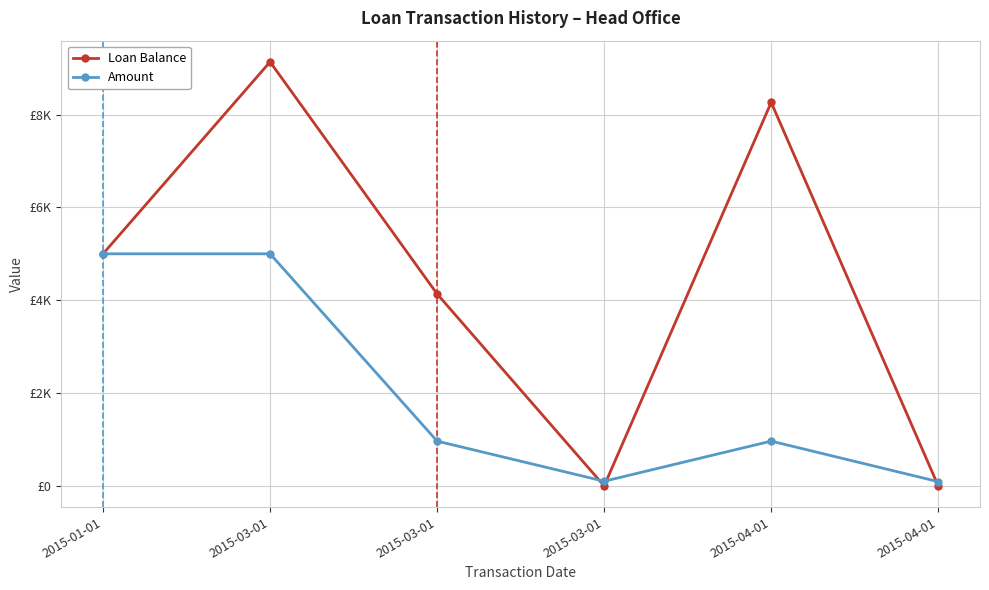

What are all the series names shown in the legend?

Loan Balance, Amount